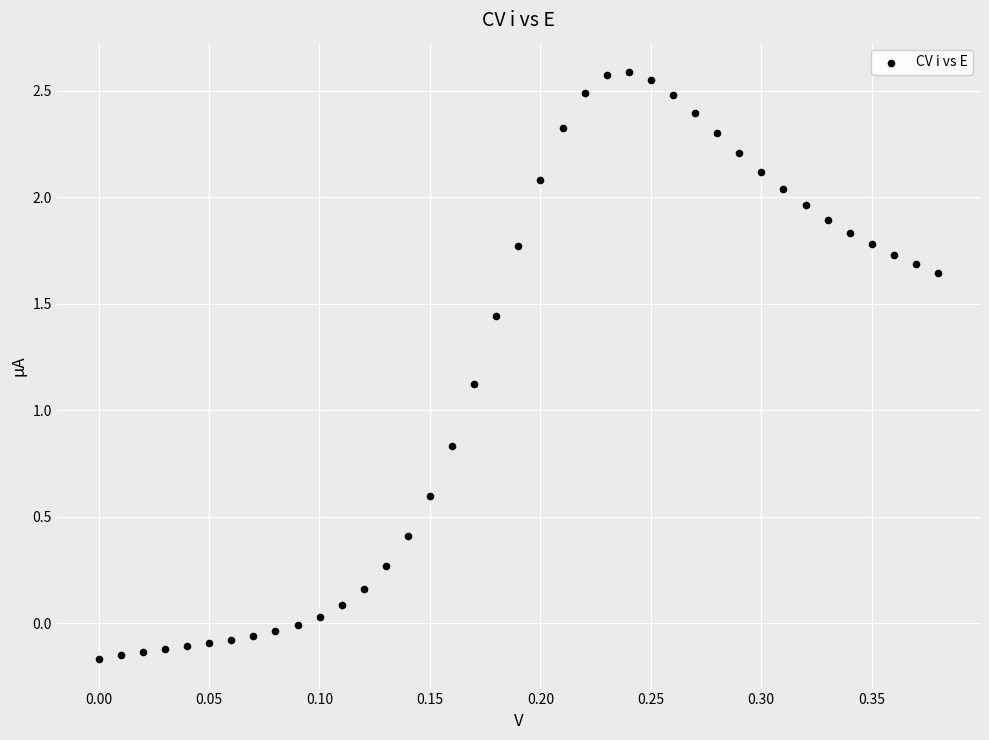

What Y value in the scatter plot is closest to 1?

1.1